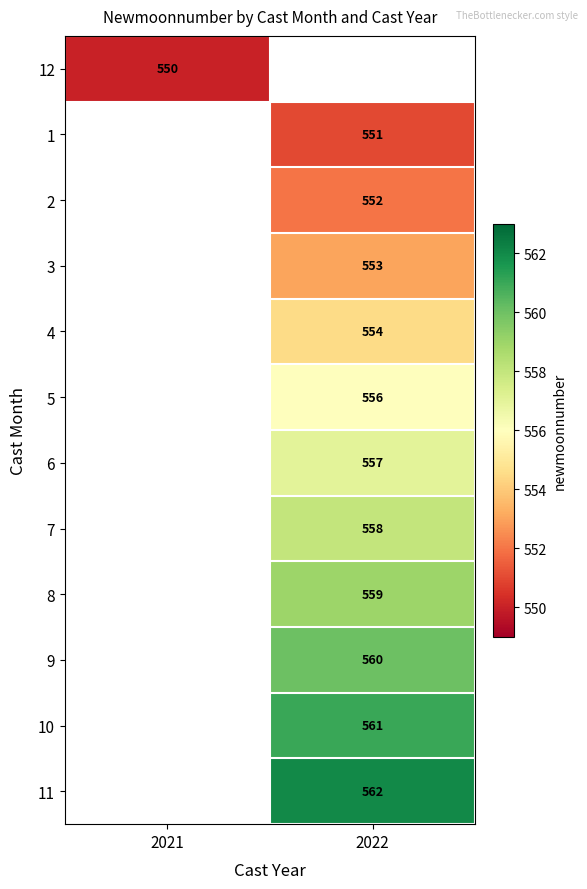

At how many categories does at least one series exceed 559?

1